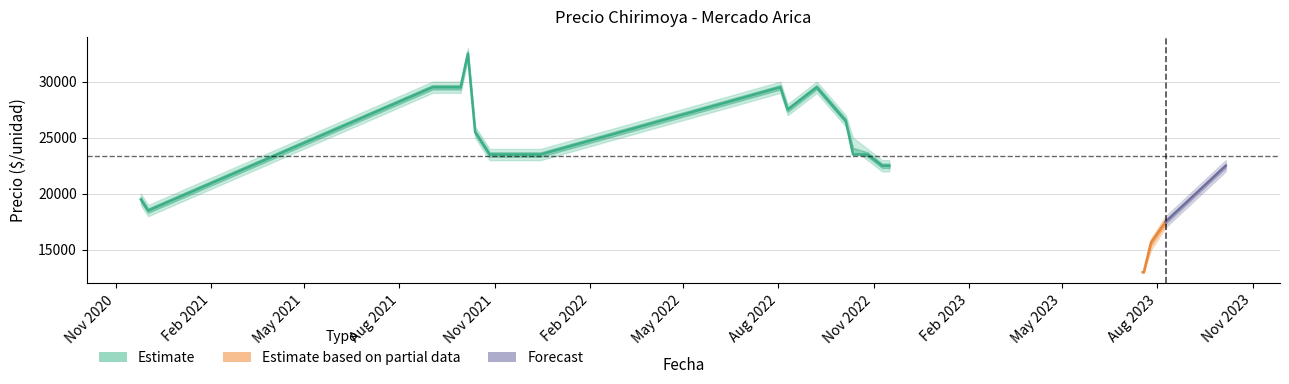

What is the sum of all values?

455000